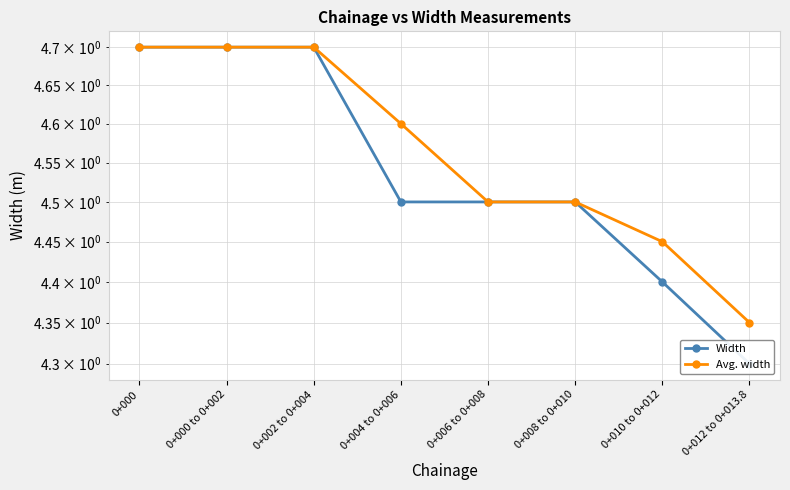

True or false: Avg. width has more than 0 interior local peaks.

False